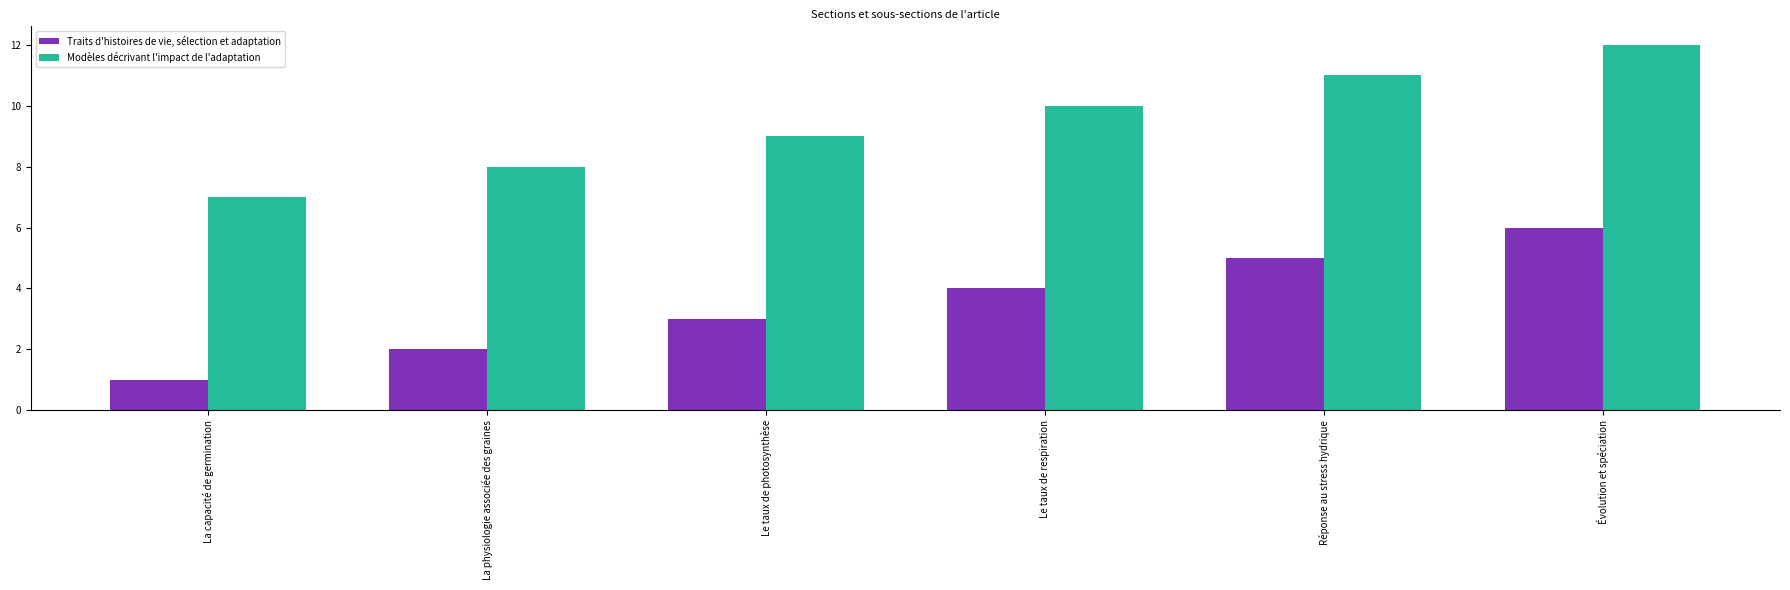

What are all the series names shown in the legend?

Traits d'histoires de vie, sélection et adaptation, Modèles décrivant l'impact de l'adaptation